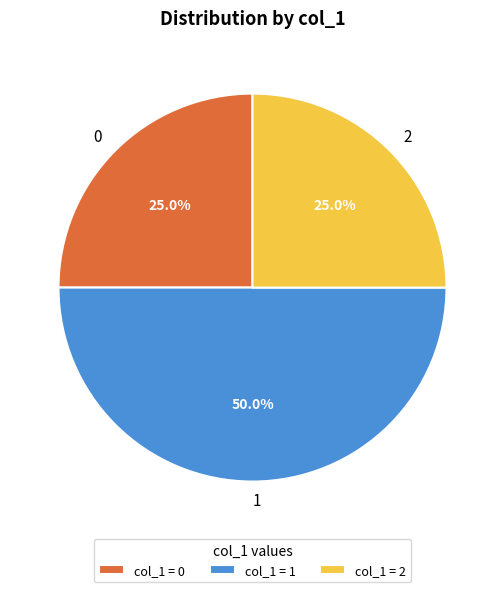

Does 0 represent more than half of the total?

No